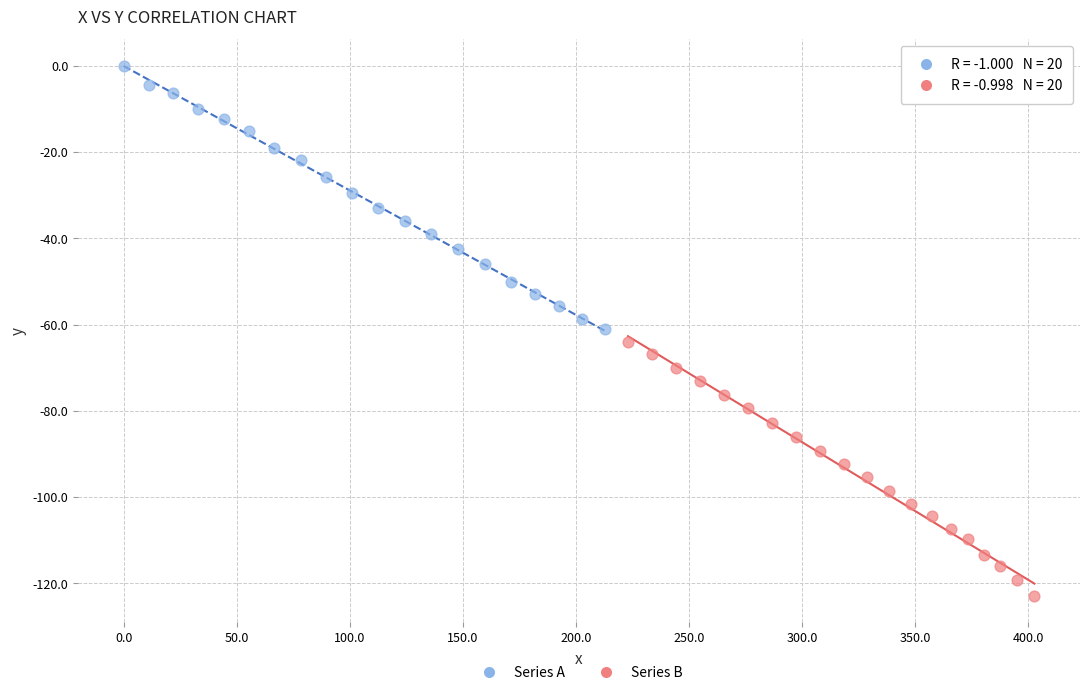

Which series has the widest spread of Y values?

Series A